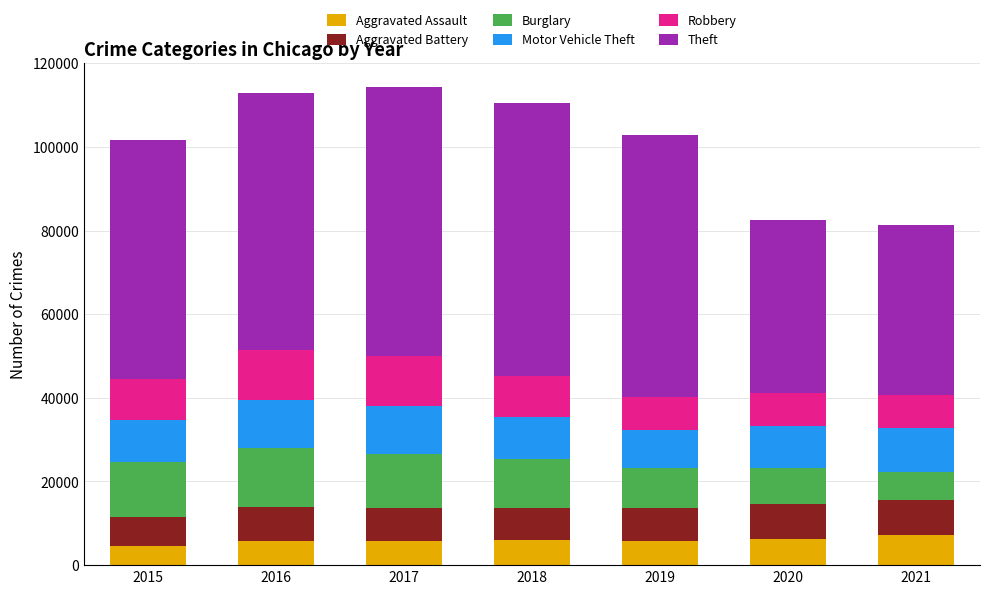

What is the sum of the Aggravated Assault values at 2015 and 2020?

10743